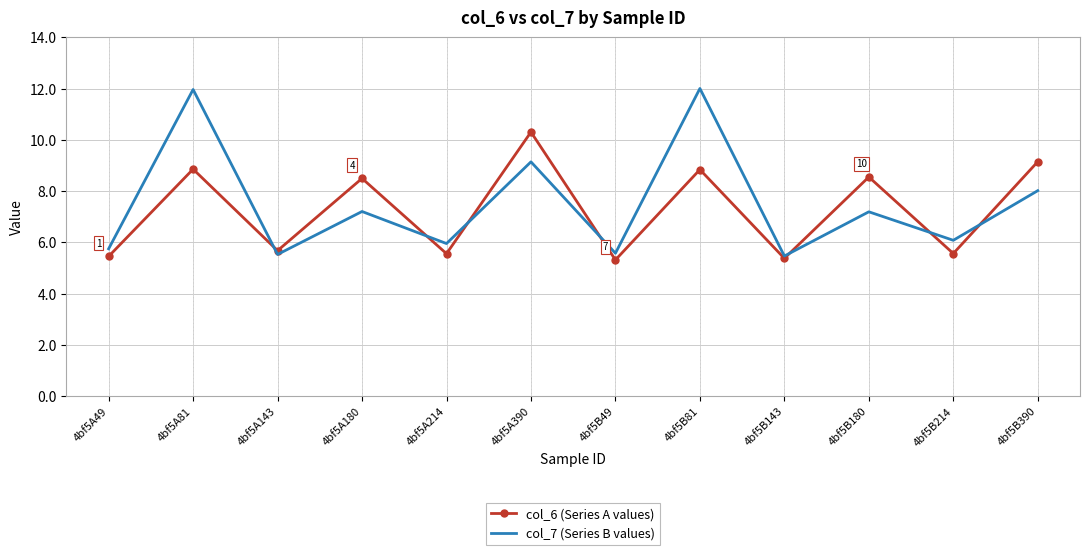

What is the smallest value displayed?

5.3